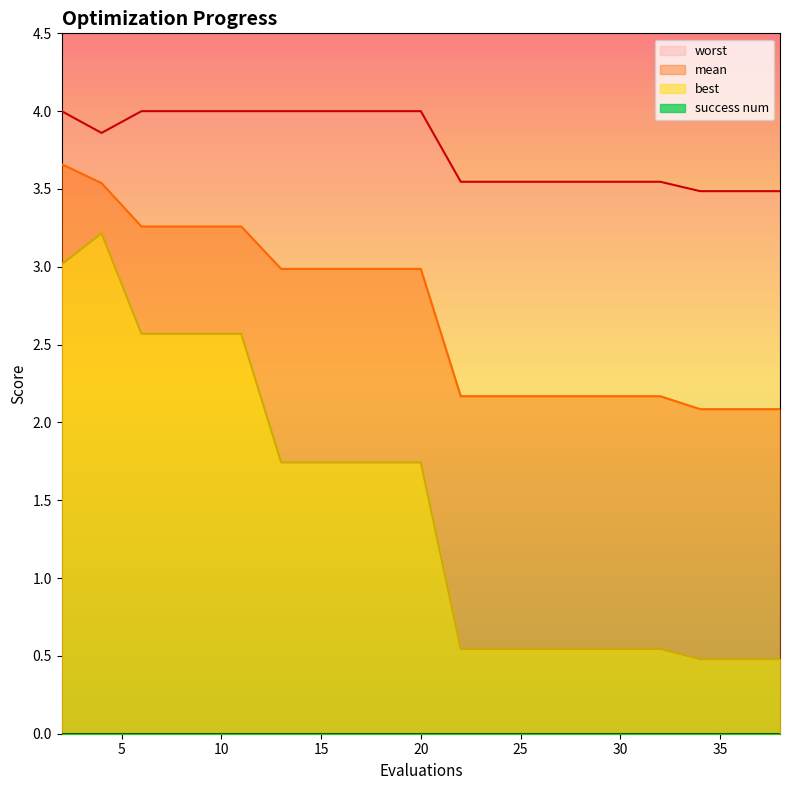

True or false: worst and best intersect in this chart.

False